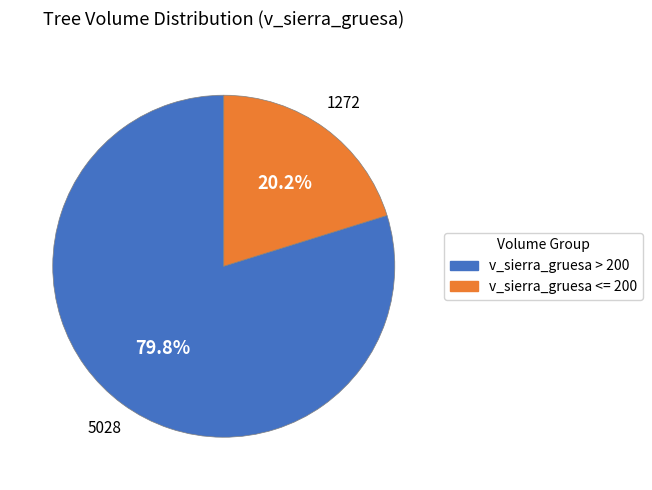

What is the smallest slice in the pie chart?

v_sierra_gruesa <= 200